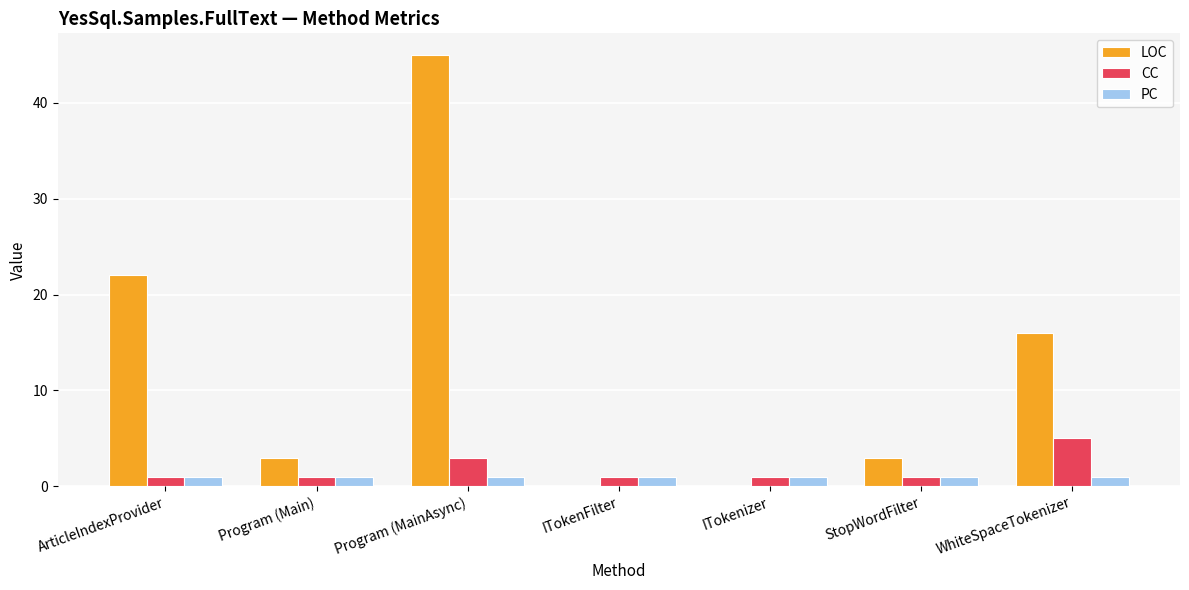

What is the maximum value for CC?

5